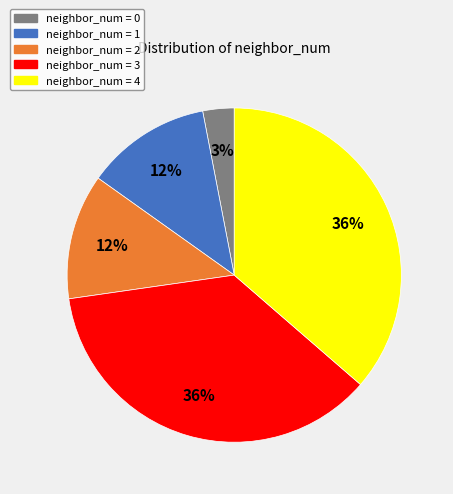

To the nearest percent, what percentage of the pie is neighbor_num = 4?

36%